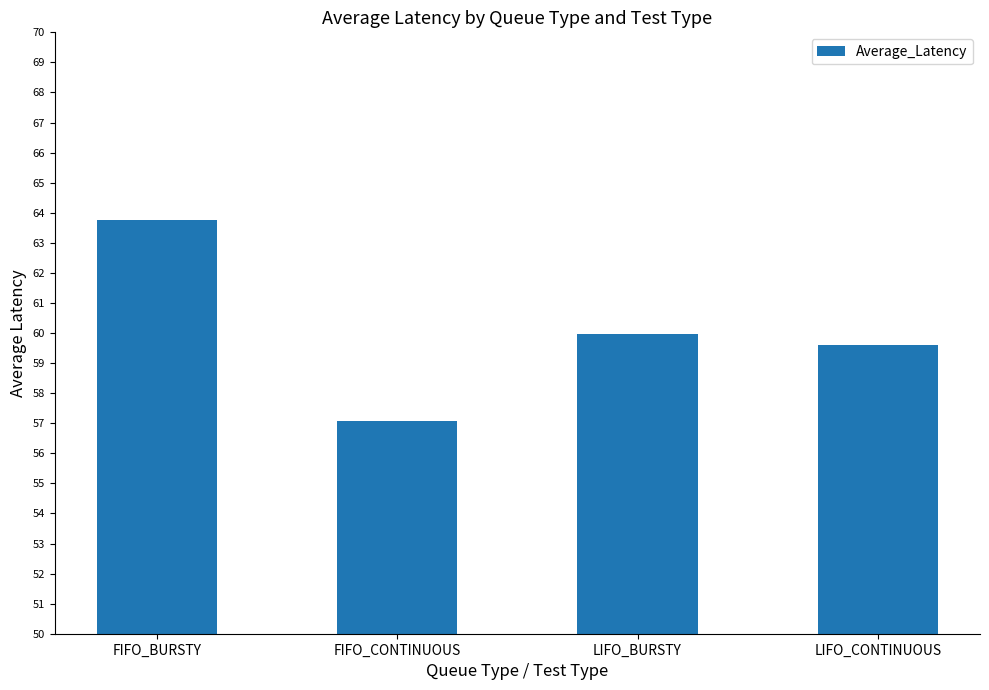

Does the chart contain any negative values?

No